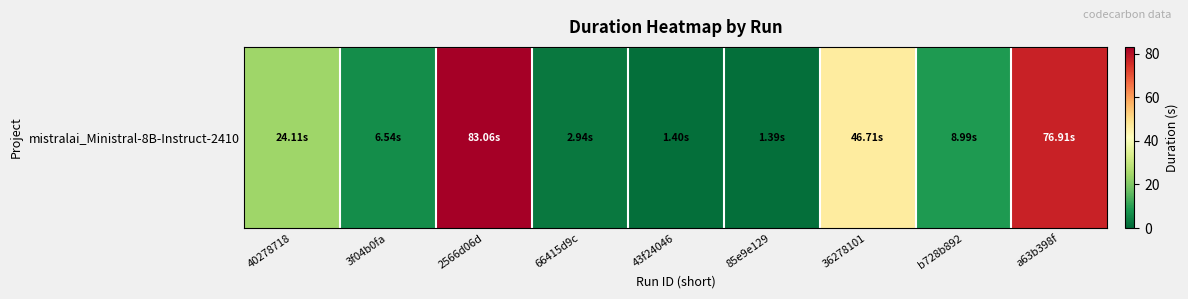

Reading left to right, what are all the values shown in this chart?

24.1	6.5	83.1	2.9	1.4	1.4	46.7	9.0	76.9